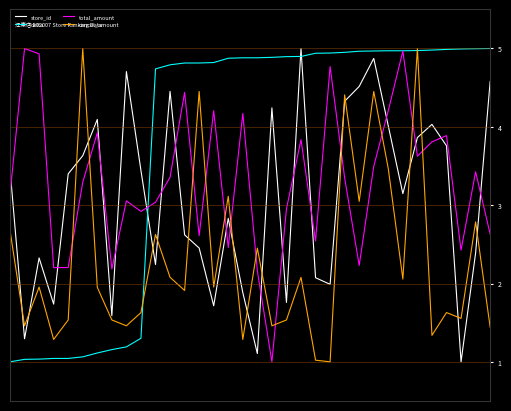

After their last crossing, which series has the higher values: store_id or delta?

delta